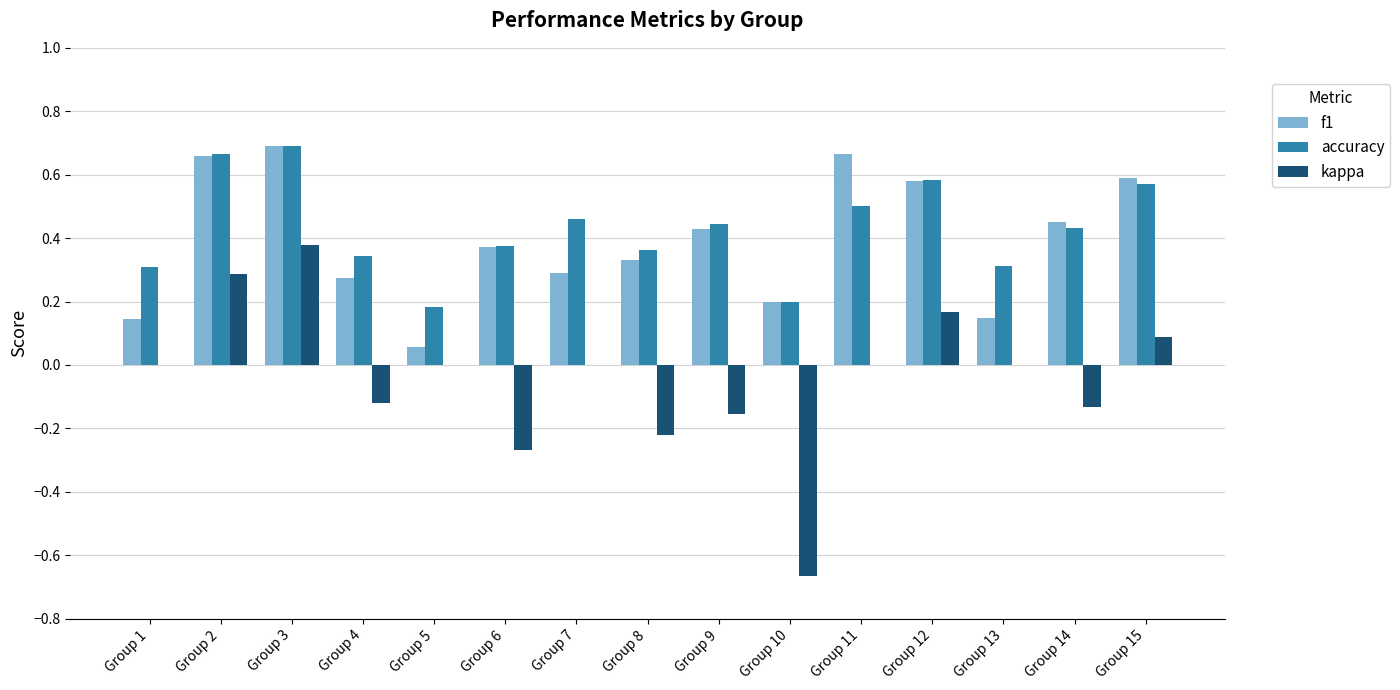

The f1 series shows 0.7 at Group 9. True or false?

False